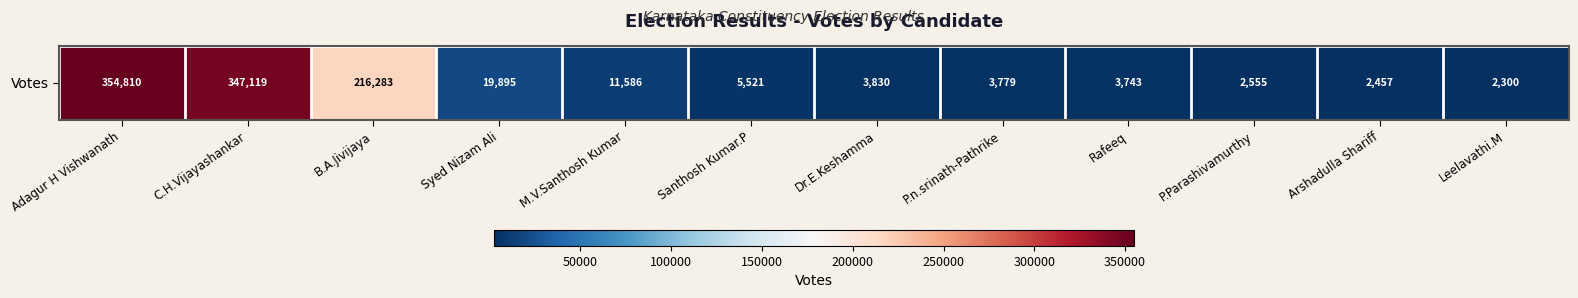

What is the difference between the second highest and second lowest values?

344662